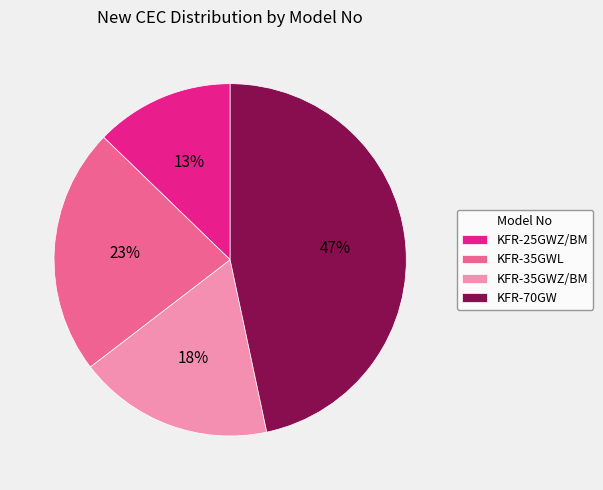

What is the largest slice in the pie chart?

KFR-70GW